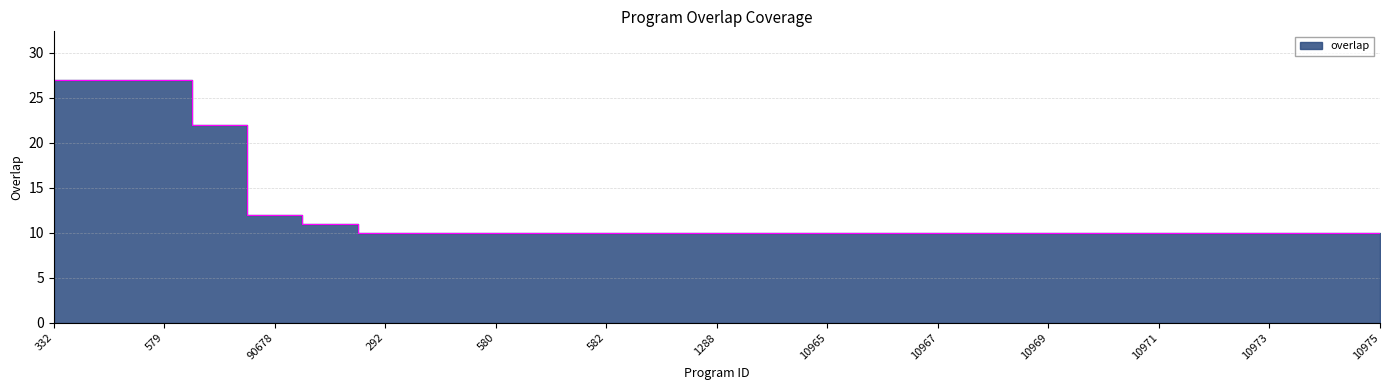

True or false: there are more than 0 points higher than both neighbors.

False